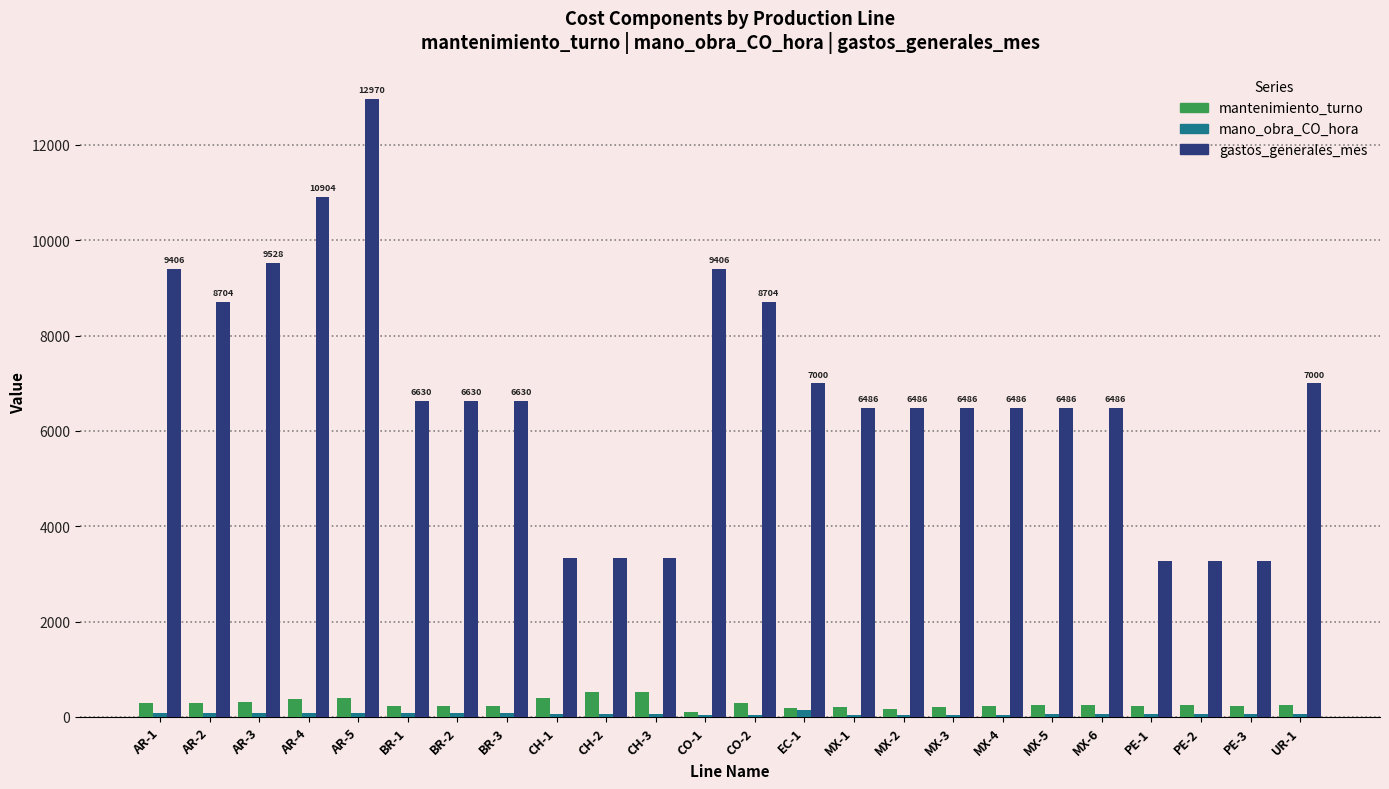

Is the value of mano_obra_CO_hora at PE-3 greater than the value of gastos_generales_mes at MX-3?

No